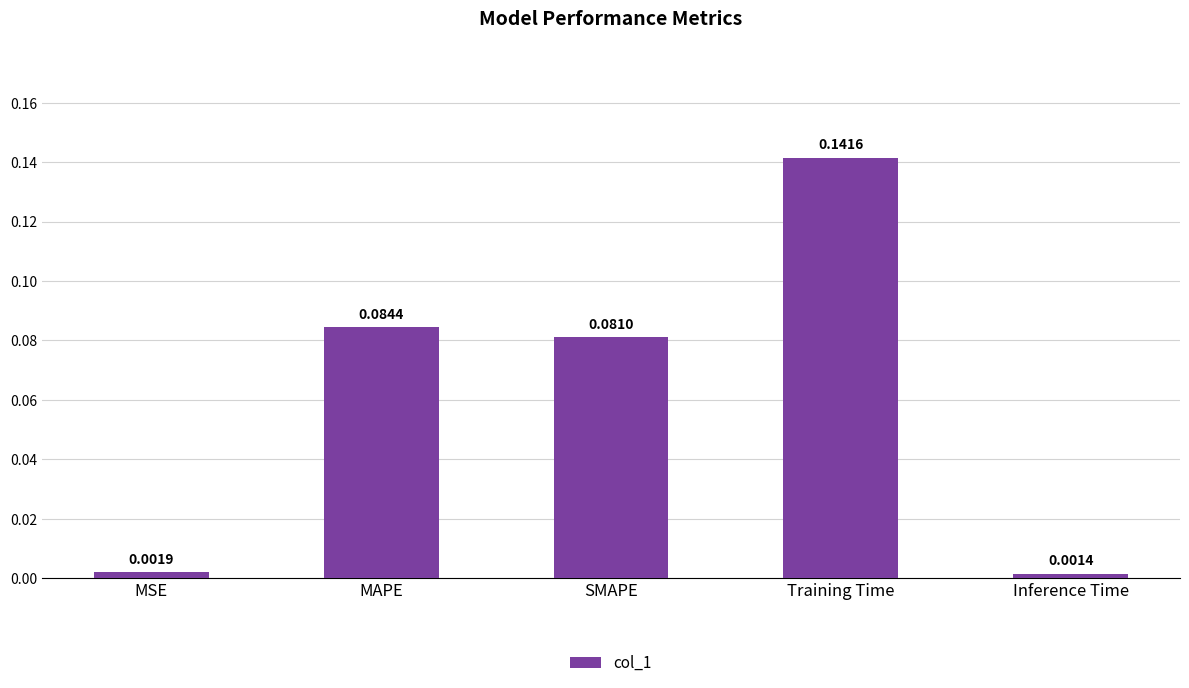

At which category does the chart reach its peak across all series?

Training Time